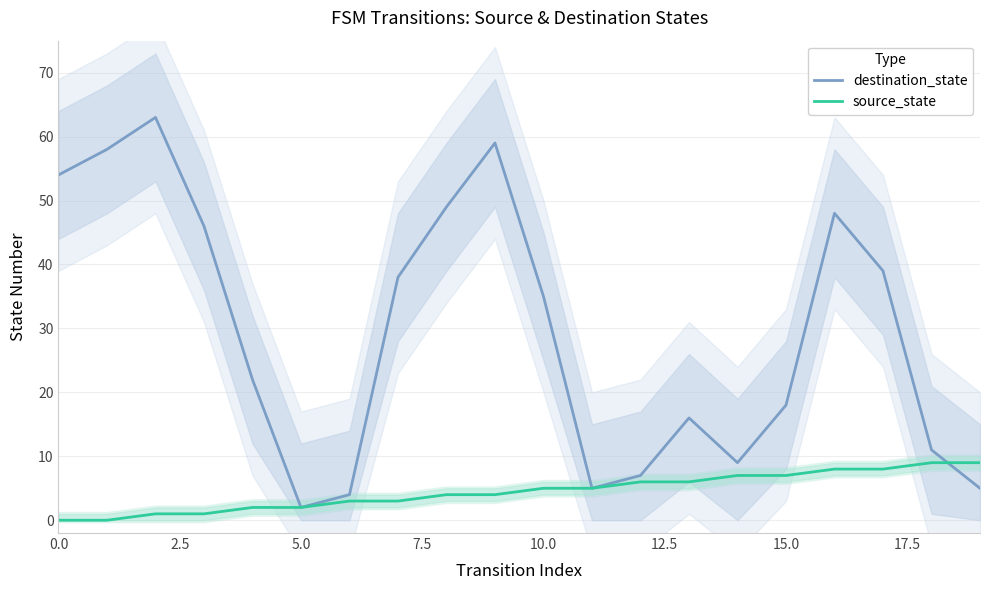

At which label does destination_state reach its minimum?

5.0